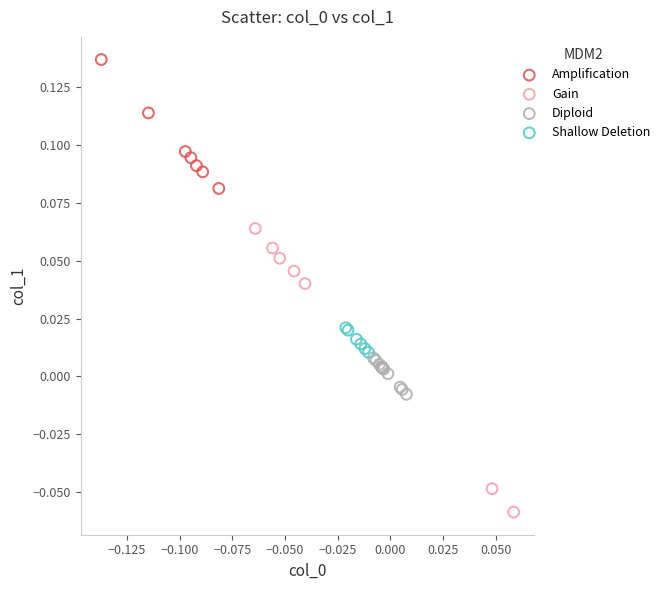

Which series contains the highest Y value?

Amplification